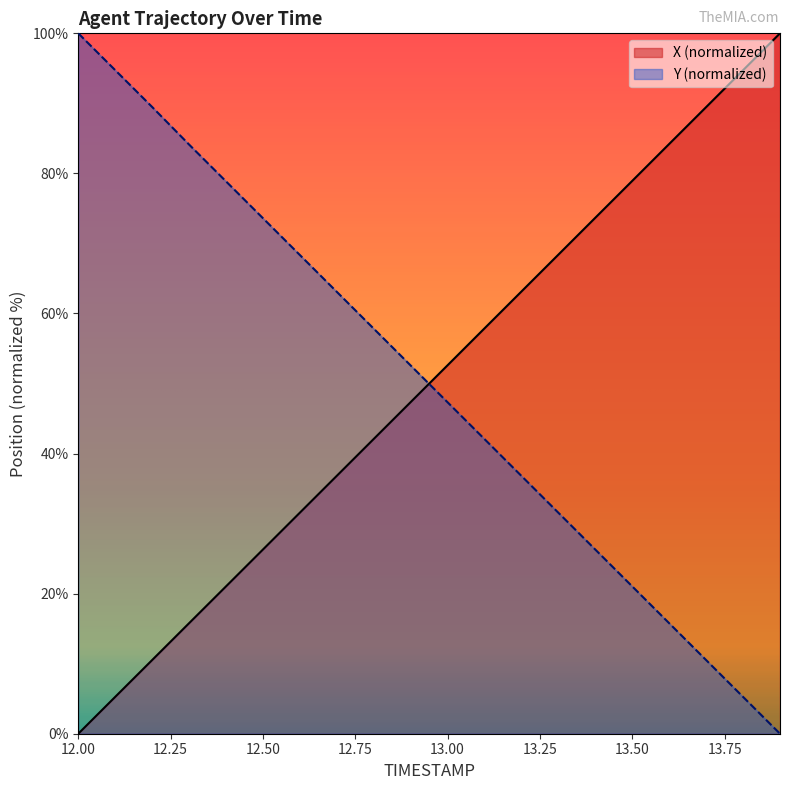

Which label corresponds to the smallest value in the chart?

12.0